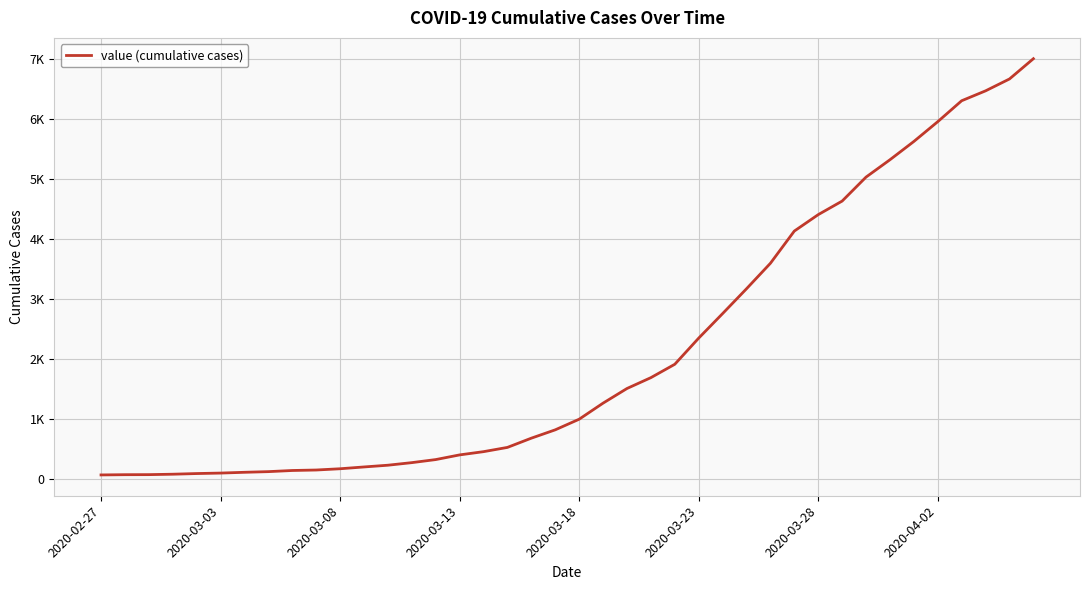

What is the value of the 25th point from the left?

1909